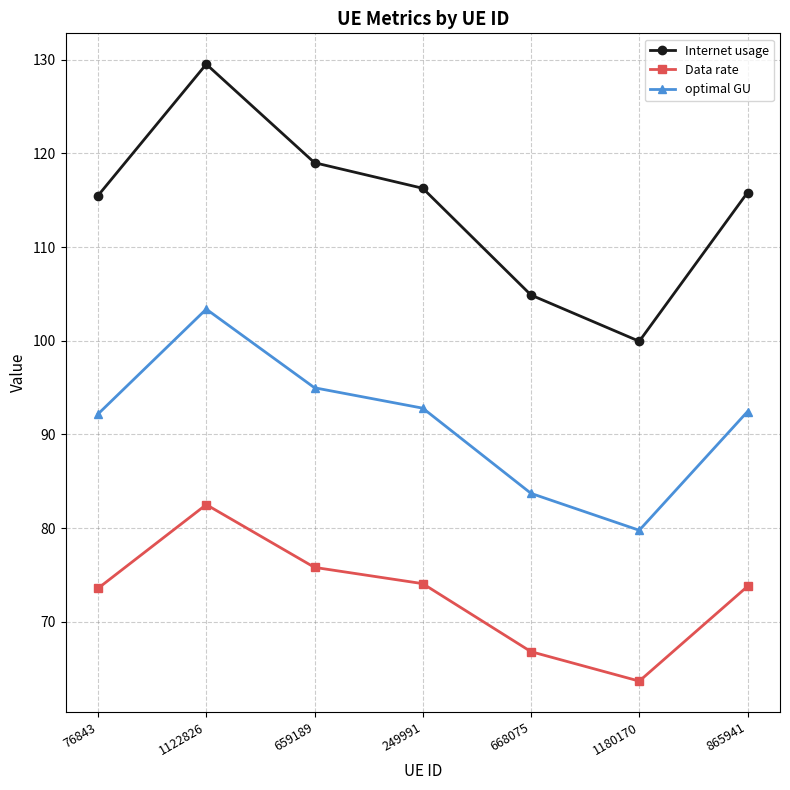

What is the total value across all series at 1180170?

243.3